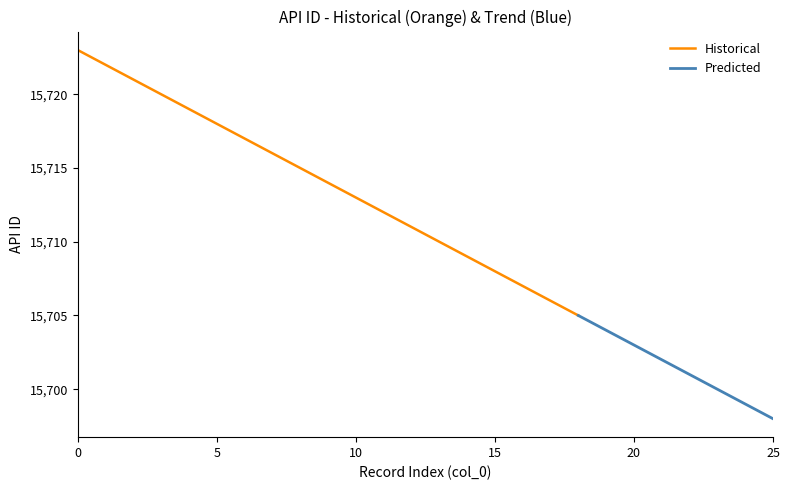

List the labels in order of value, largest first.

0, 1, 2, 3, 4, 5, 6, 7, 8, 9, 10, 11, 12, 13, 14, 15, 16, 17, 18, 19, 20, 21, 22, 23, 24, 25